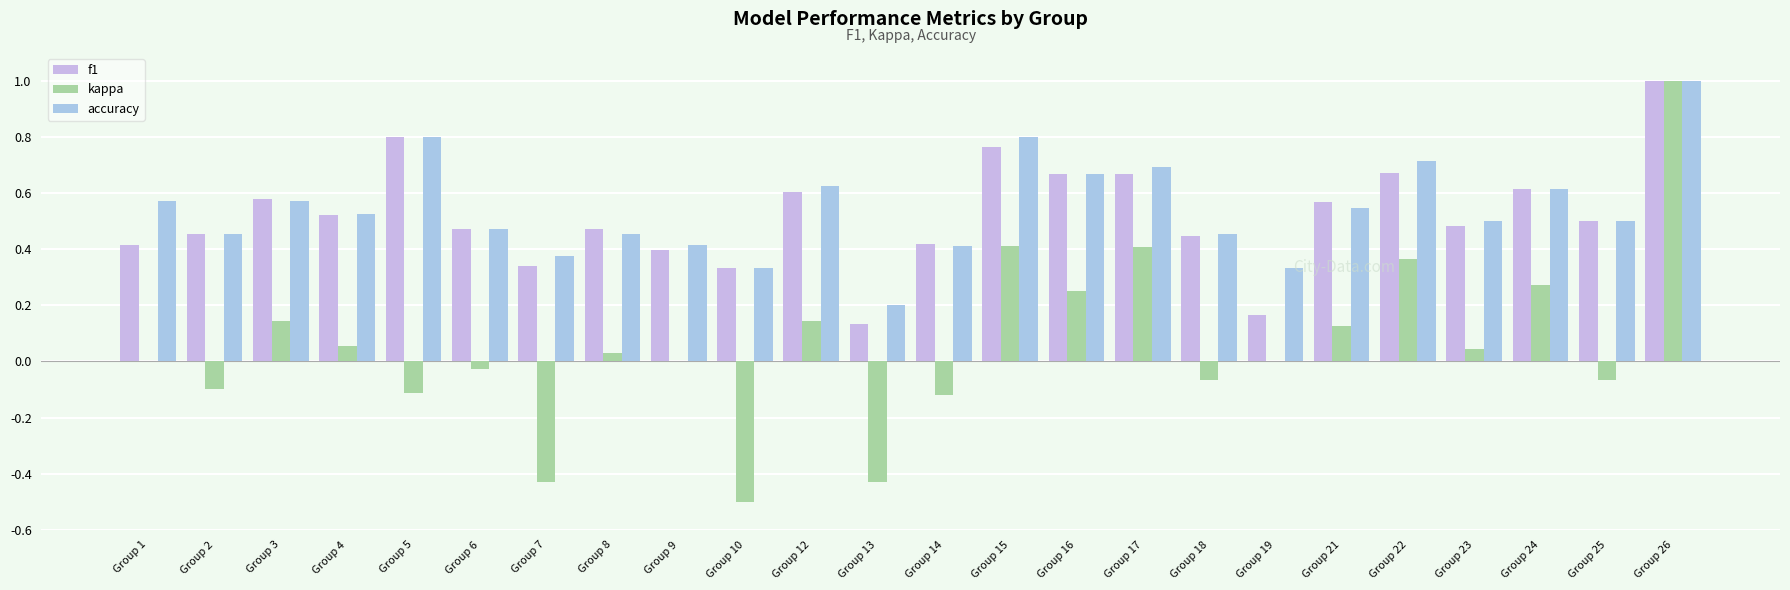

What is the sum of the accuracy values at Group 19 and Group 9?

0.8